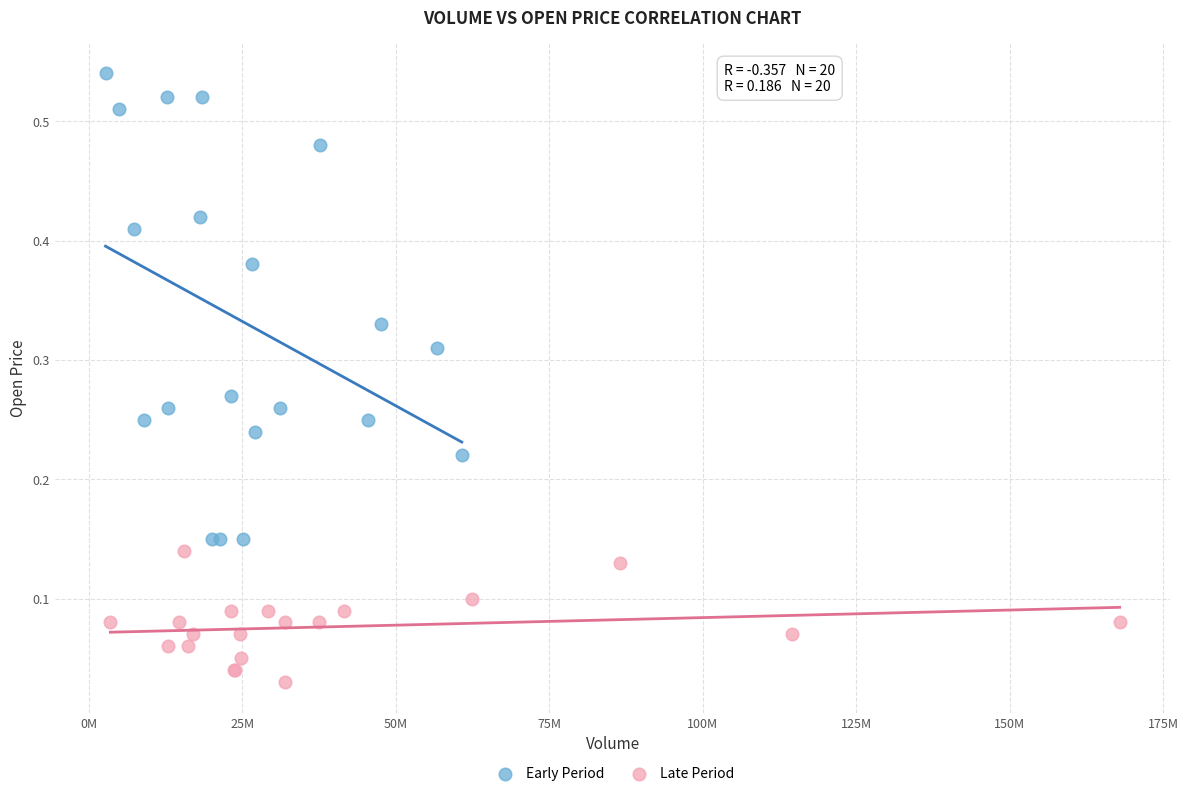

Which series has the widest spread of Y values?

Early Period